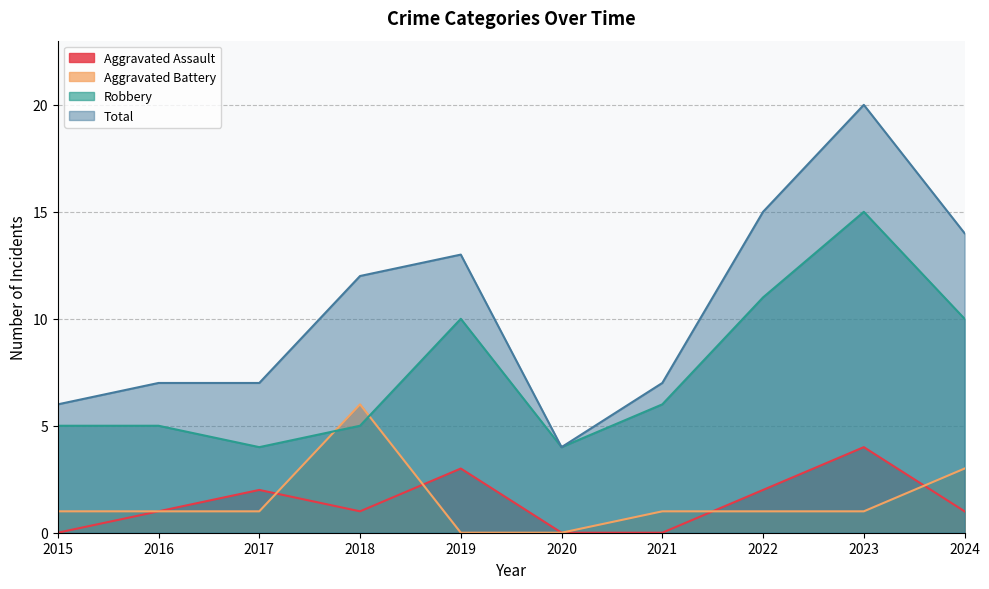

Reading left to right, list all the values displayed in this chart.

Aggravated Assault: 0	1	2	1	3	0	0	2	4	1
Aggravated Battery: 1	1	1	6	0	0	1	1	1	3
Robbery: 5	5	4	5	10	4	6	11	15	10
Total: 6	7	7	12	13	4	7	15	20	14